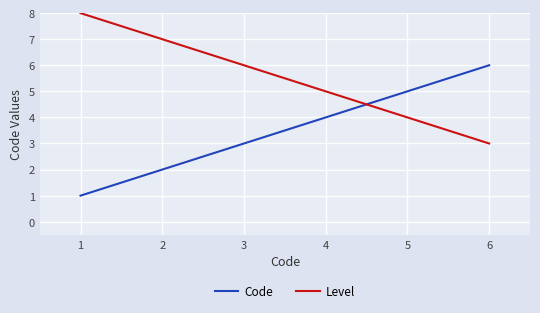

Reading left to right, transcribe all the data shown in this chart.

Code: 1=1	2=2	3=3	4=4	5=5	6=6
Level: 1=8	2=7	3=6	4=5	5=4	6=3